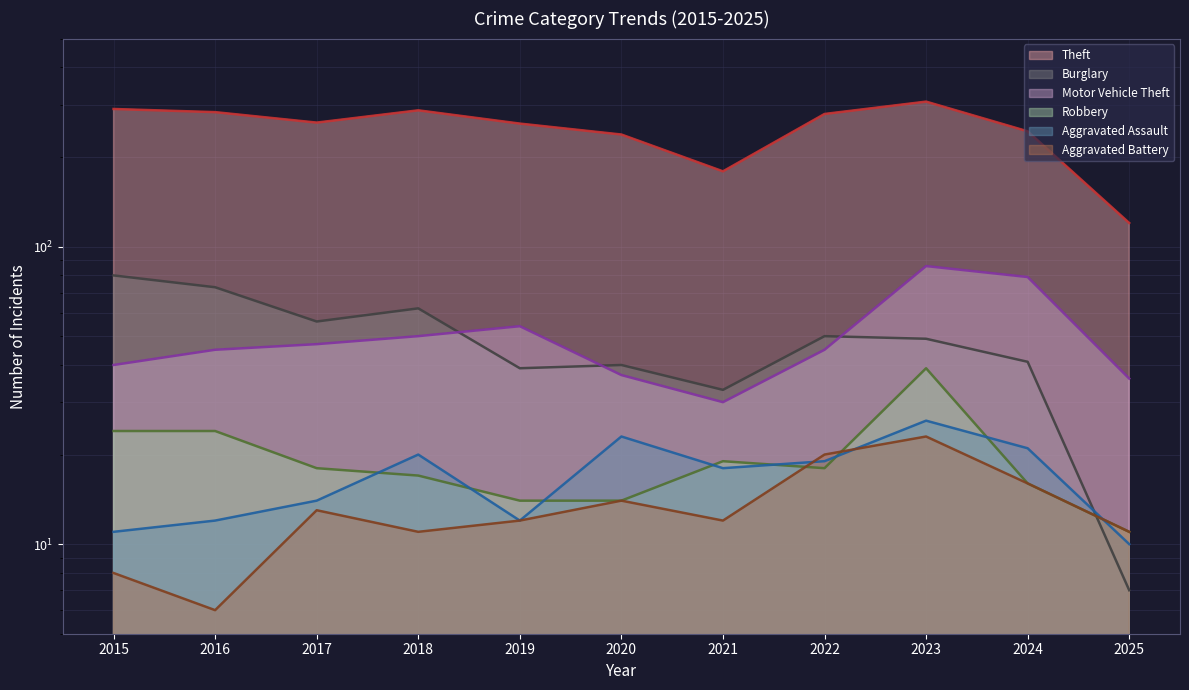

At 2019, list the series in order from smallest to largest.

Aggravated Assault, Aggravated Battery, Robbery, Burglary, Motor Vehicle Theft, Theft